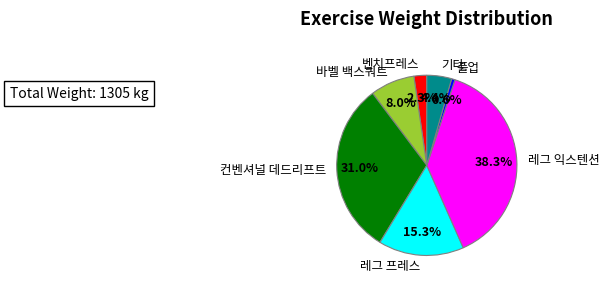

Does any single category account for the majority?

No